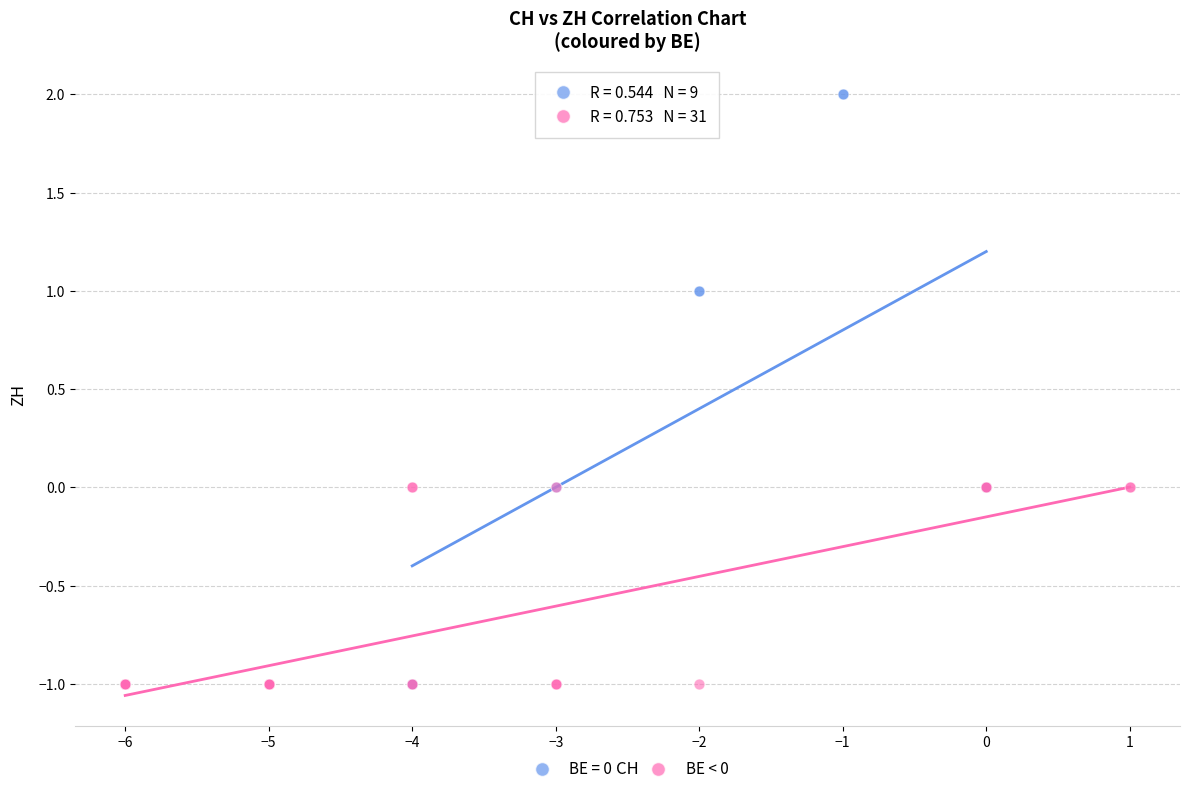

Which series has the largest Y range (max minus min)?

BE = 0